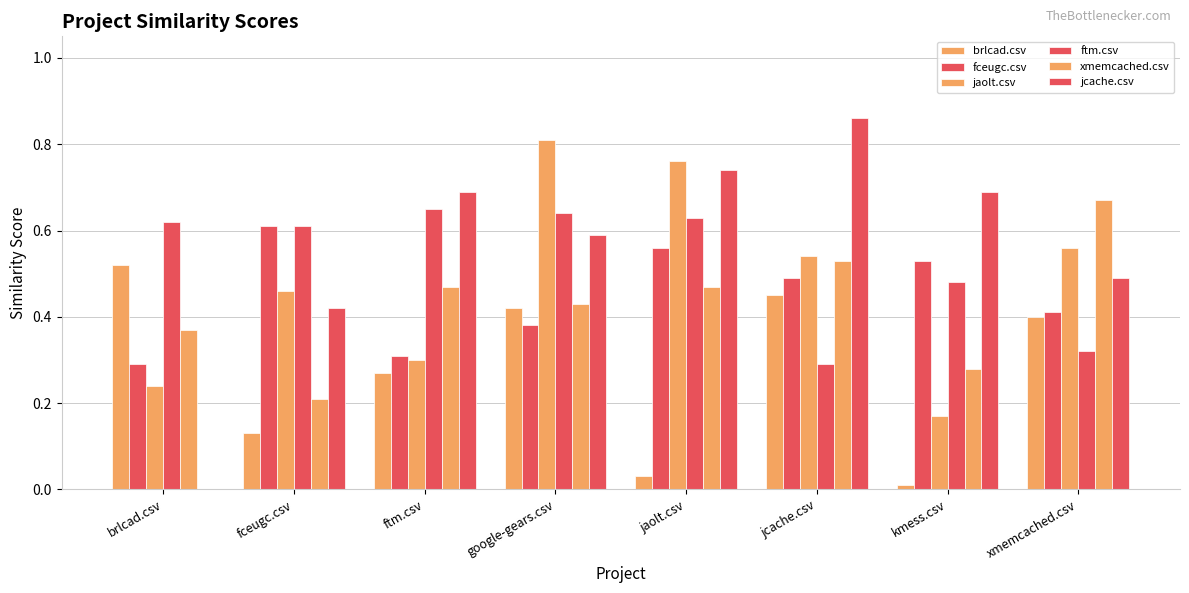

What is the difference between the maximum and second lowest values in the jcache.csv series?

0.4